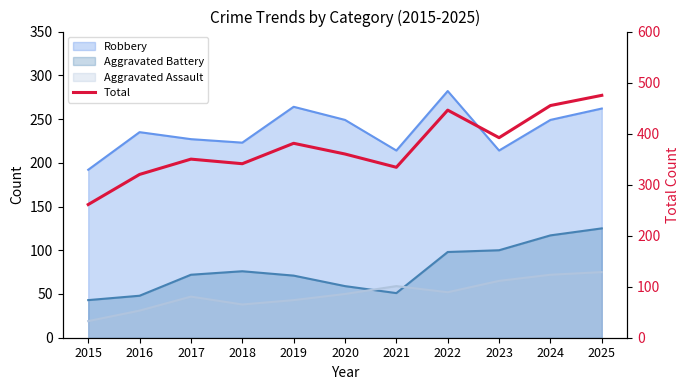

What is the sum of all values?

4115